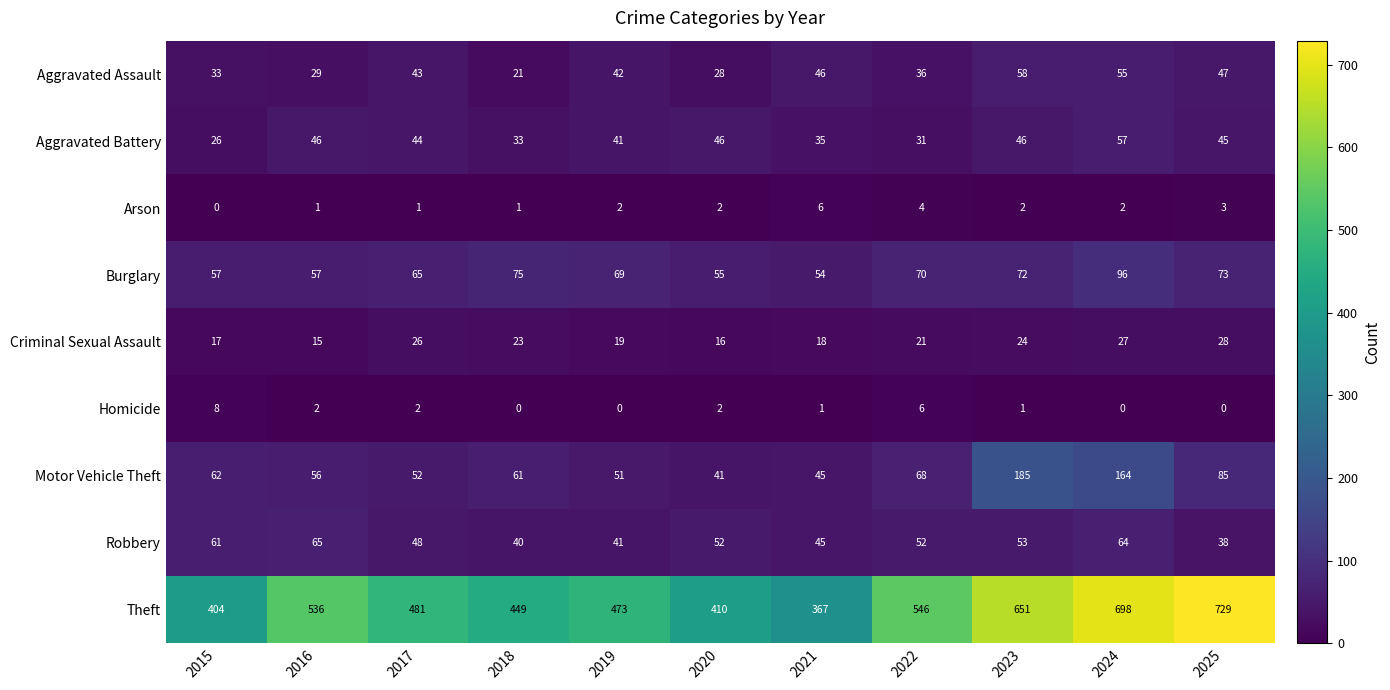

What is the difference between the highest and lowest values at 2015?

404